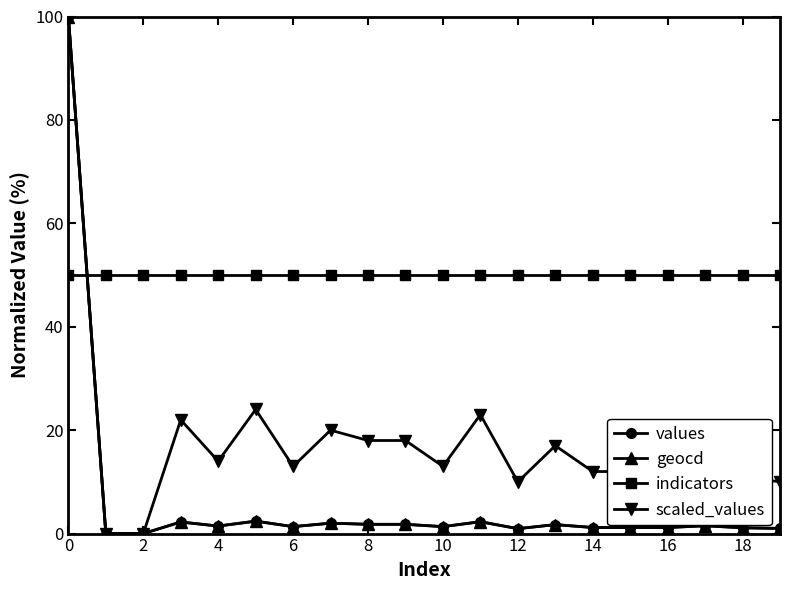

What is the greatest value displayed?

100.0